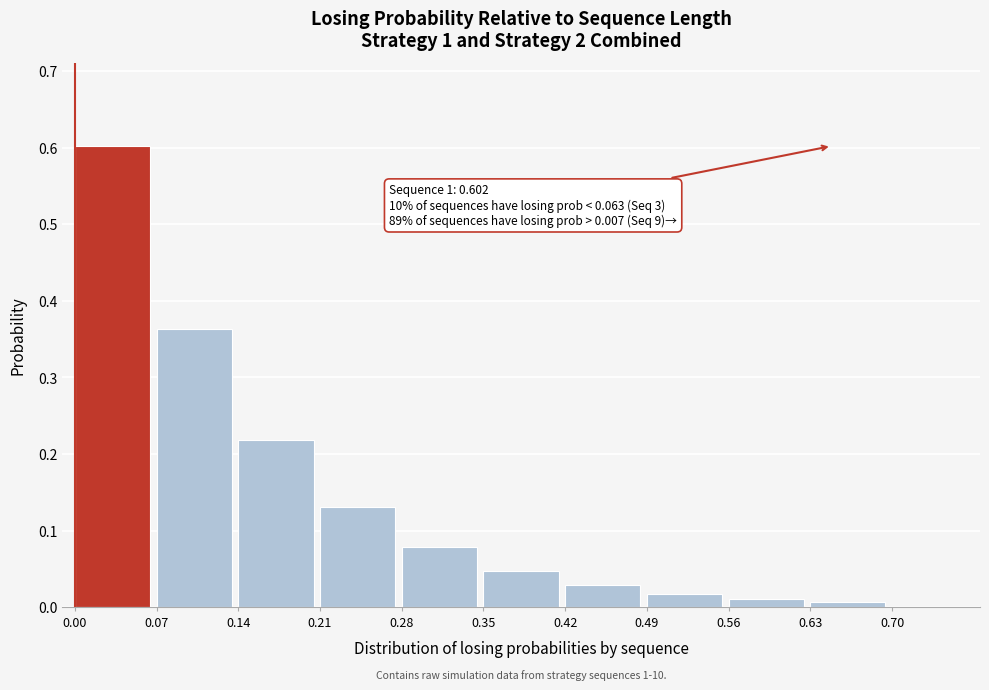

The value at 0.00 is 0.6. True or false?

True